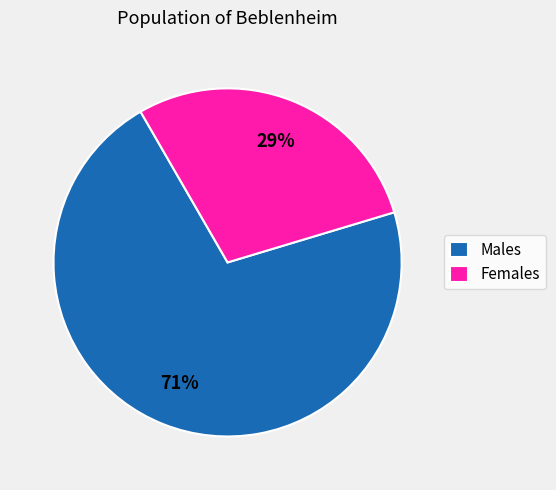

Is it true that Females is 29% of the pie?

True